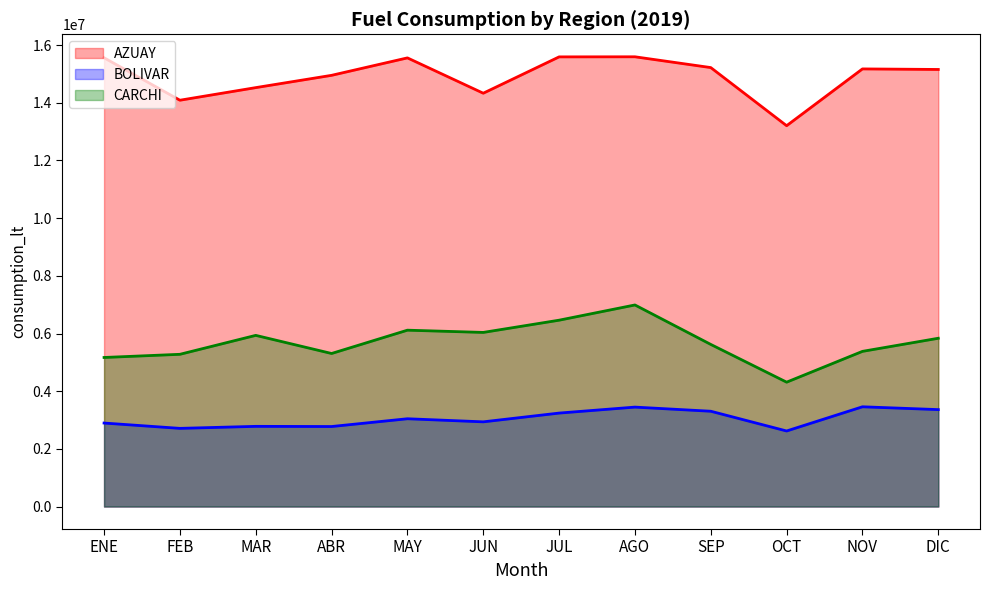

How many distinct data groups are displayed?

3